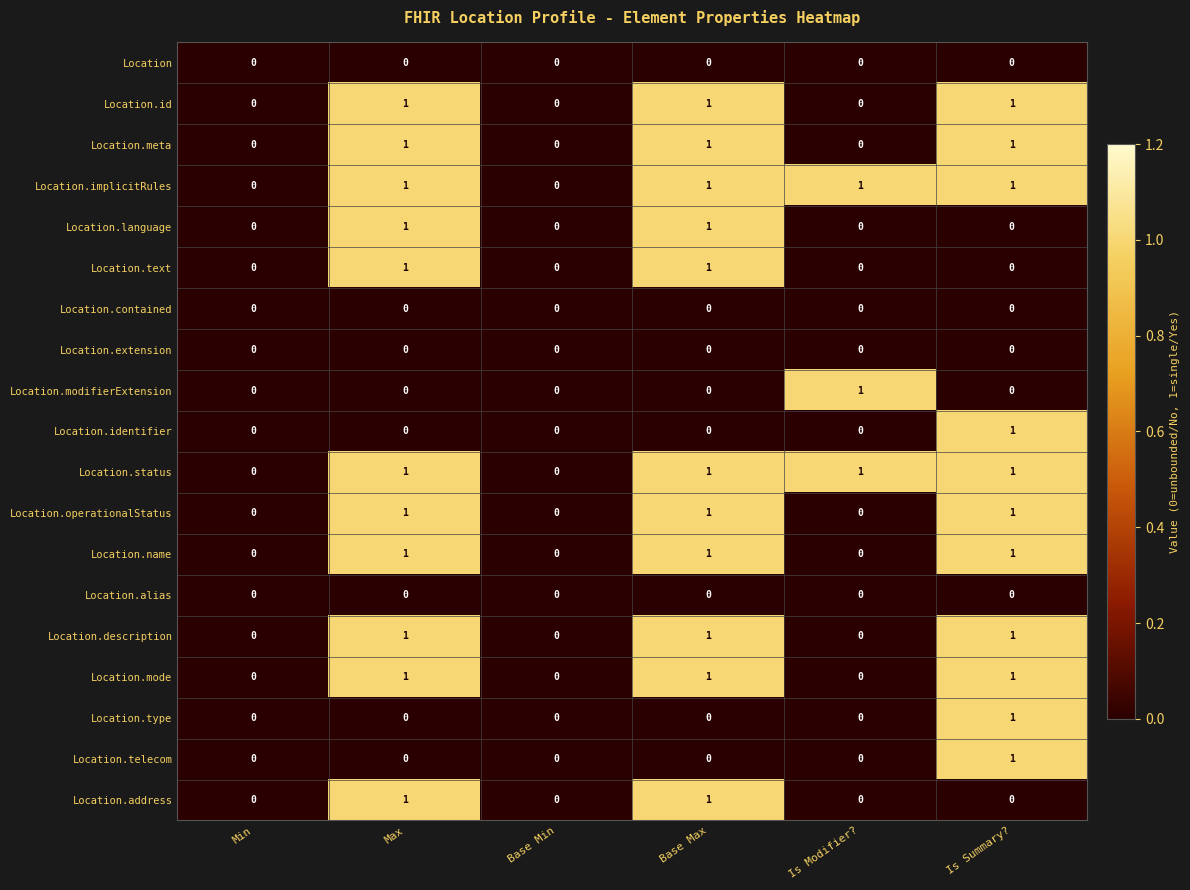

The value of Location.language at Is Summary? is 0. True or false?

True